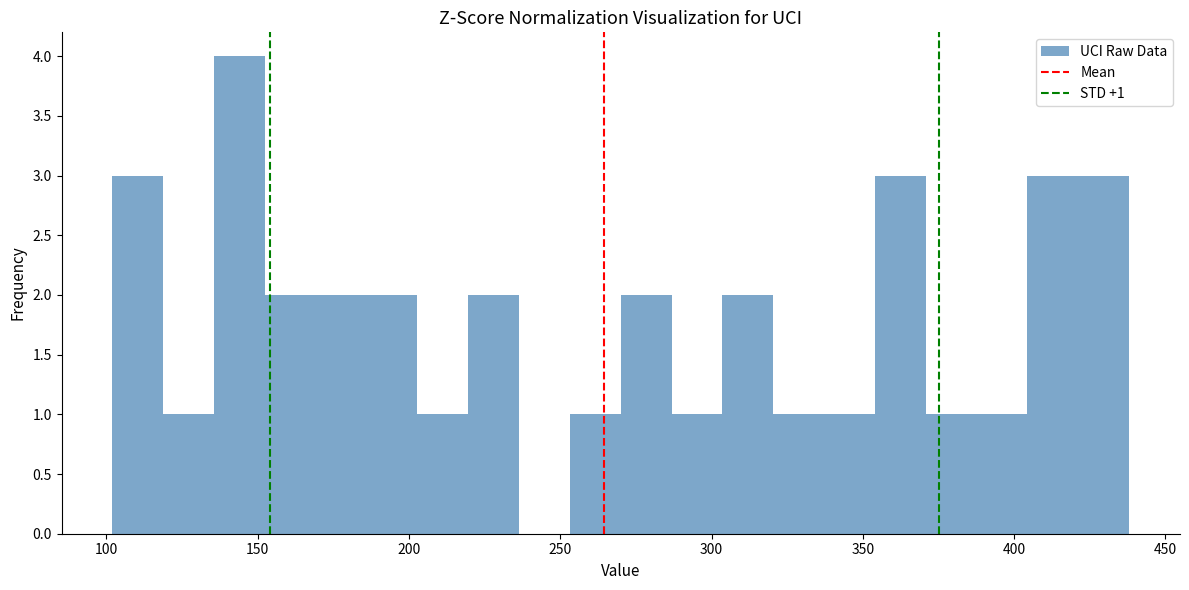

Around what value on the x-axis is the tallest bar? Give the approximate position of its centre, as read against the axis.

145